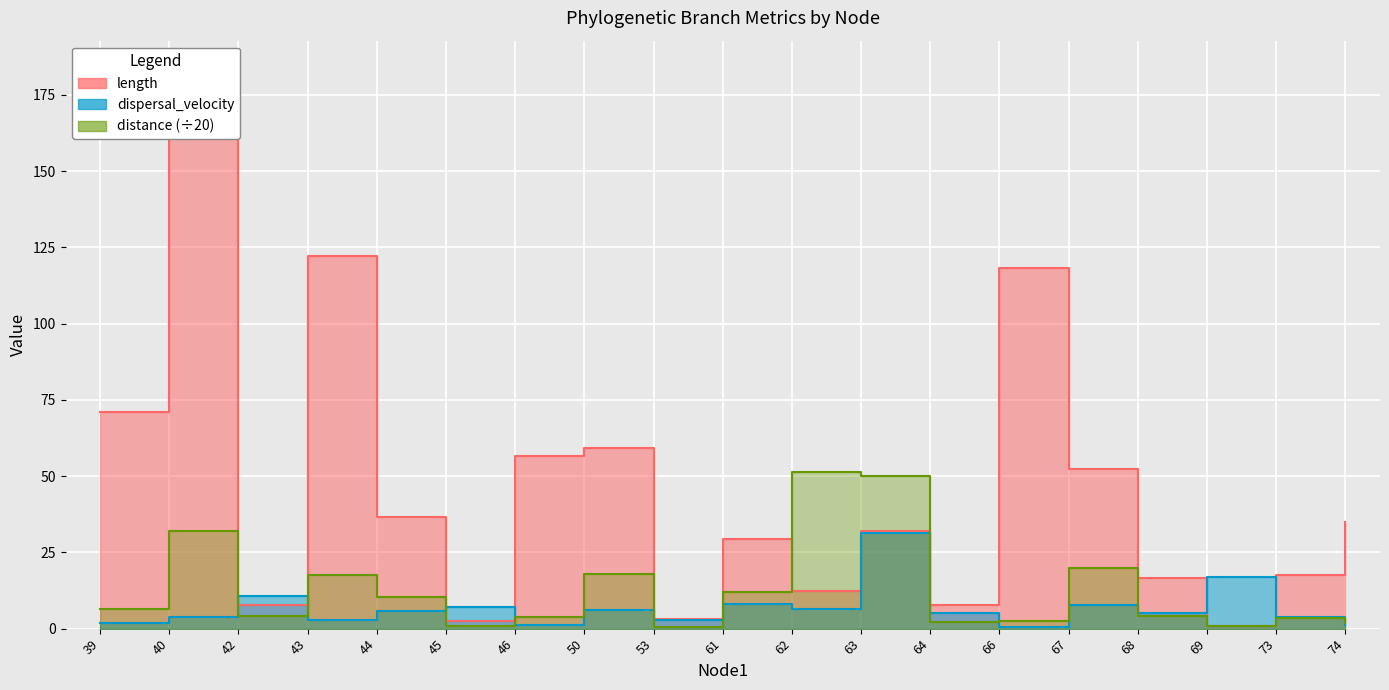

What is the sum of all distance values?

242.0